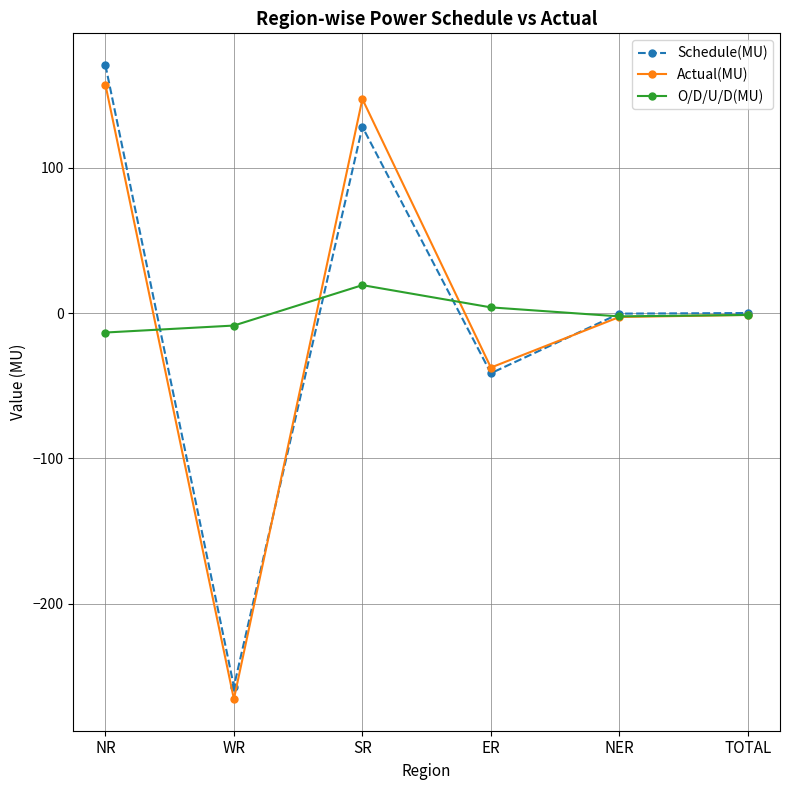

Between SR and ER, which series saw the biggest shift?

Actual(MU)